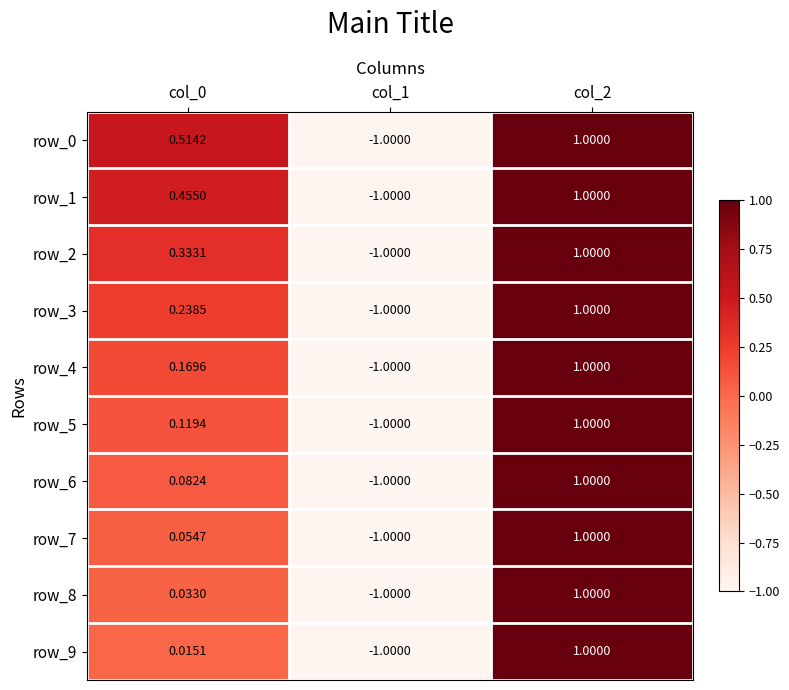

How many row_3 values are between -1 and 1?

3